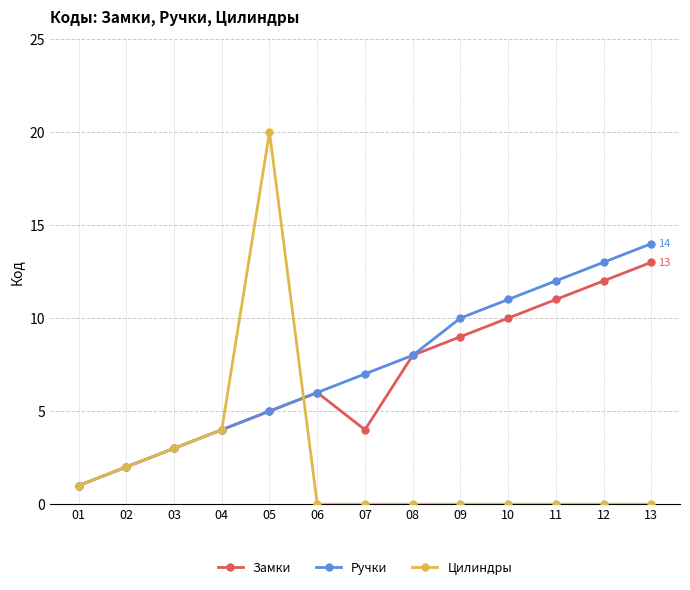

The Цилиндры series shows -10 at 08. True or false?

False